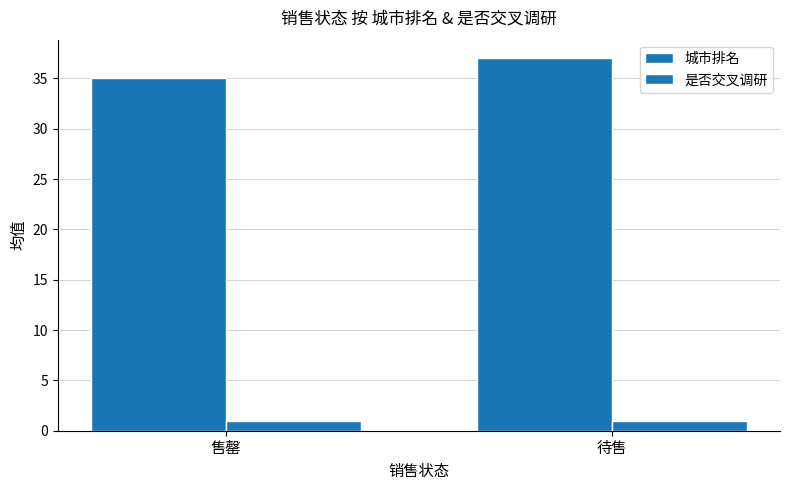

Are the bars grouped side by side (vs. stacked)?

Yes